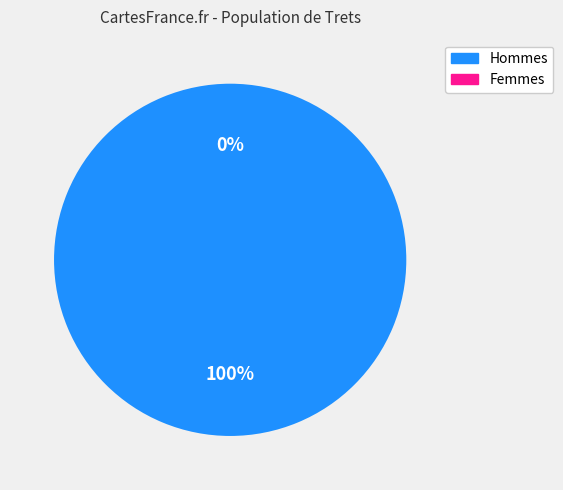

How many slices are in this pie chart?

2